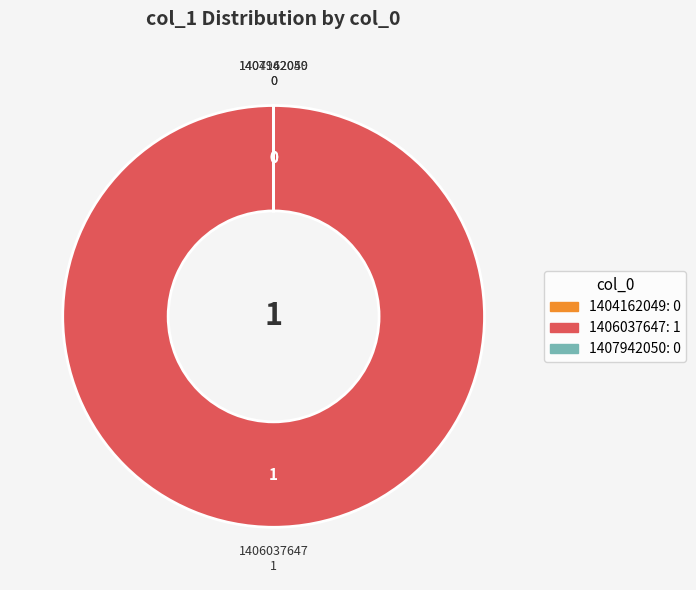

Is it true that 1406037647 is 94% of the pie?

False